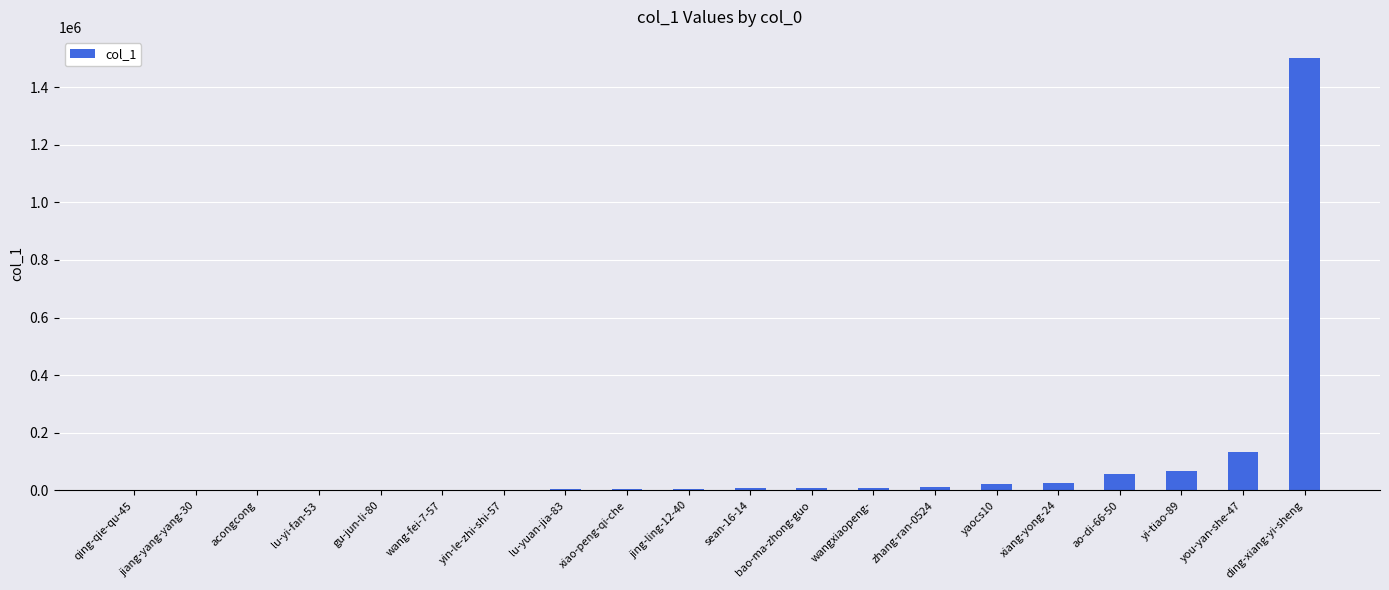

Are the bars horizontal?

No